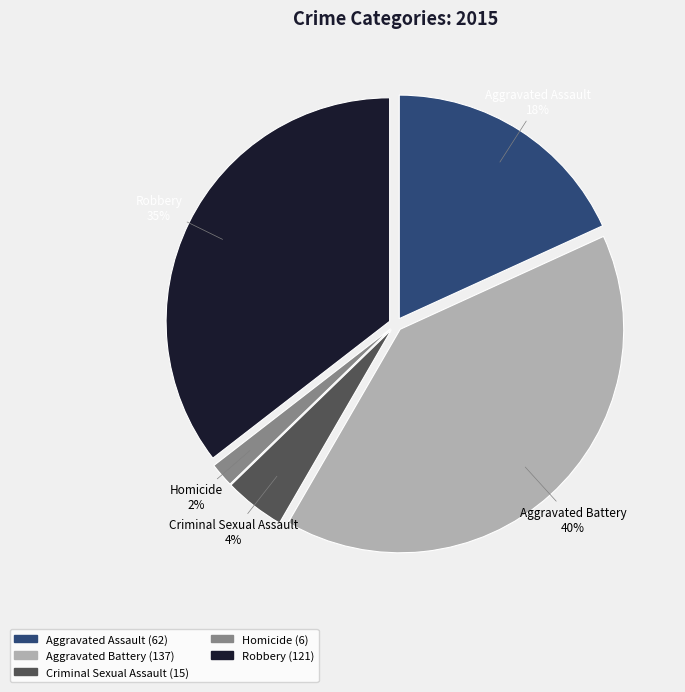

To the nearest percent, what percentage of the pie is Robbery?

35%